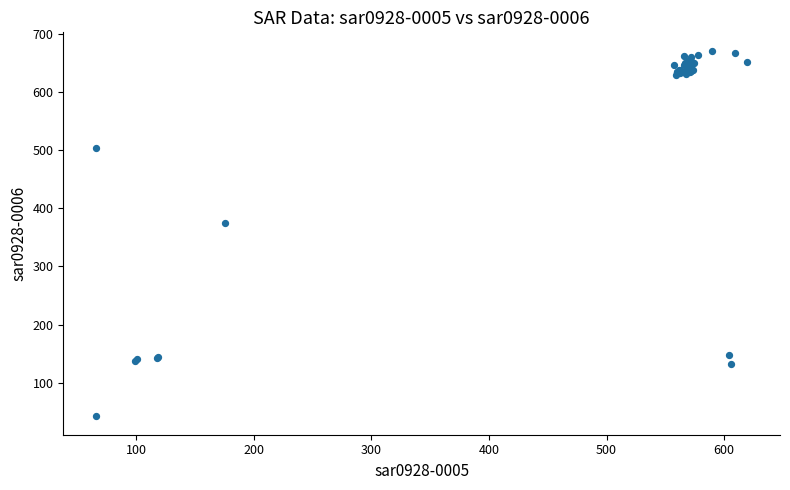

What Y value in the scatter plot is closest to 356?

374.3